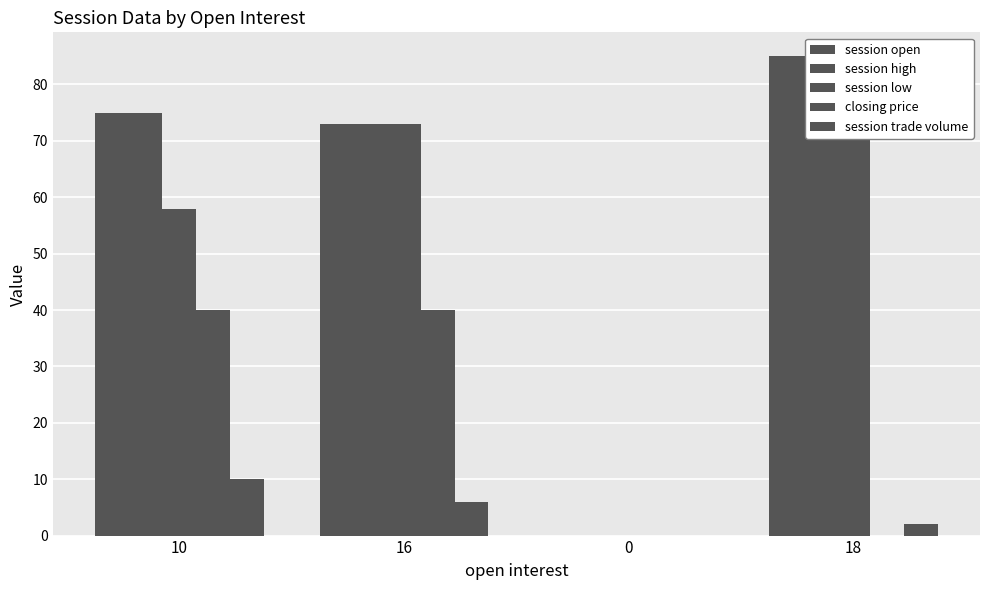

Which series has the largest total across all categories?

session open